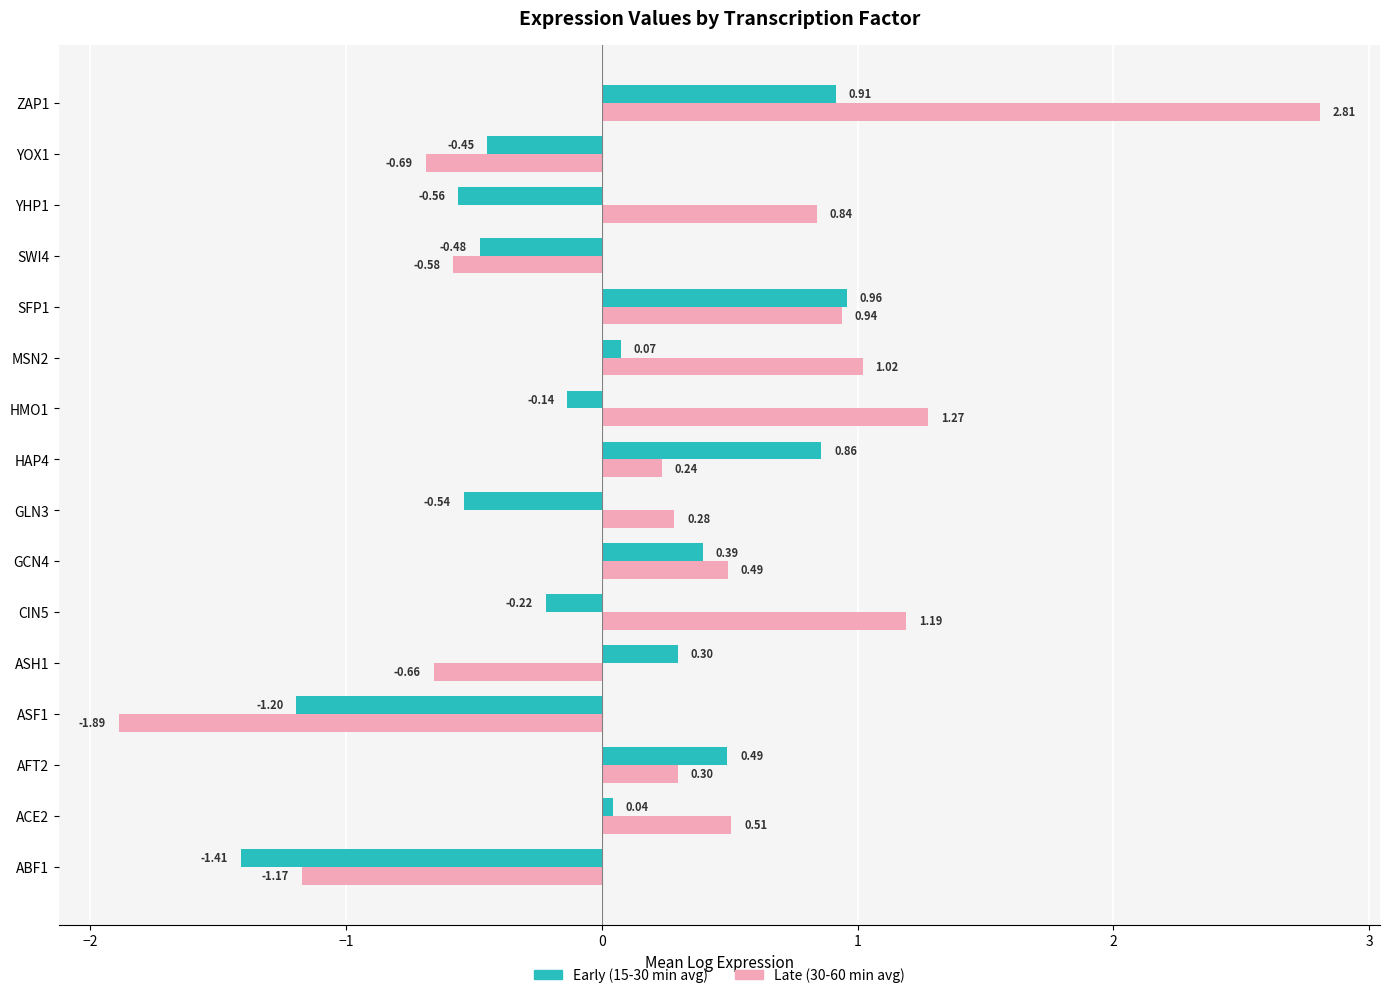

How many values in Late (30-60 min avg) are below zero?

5